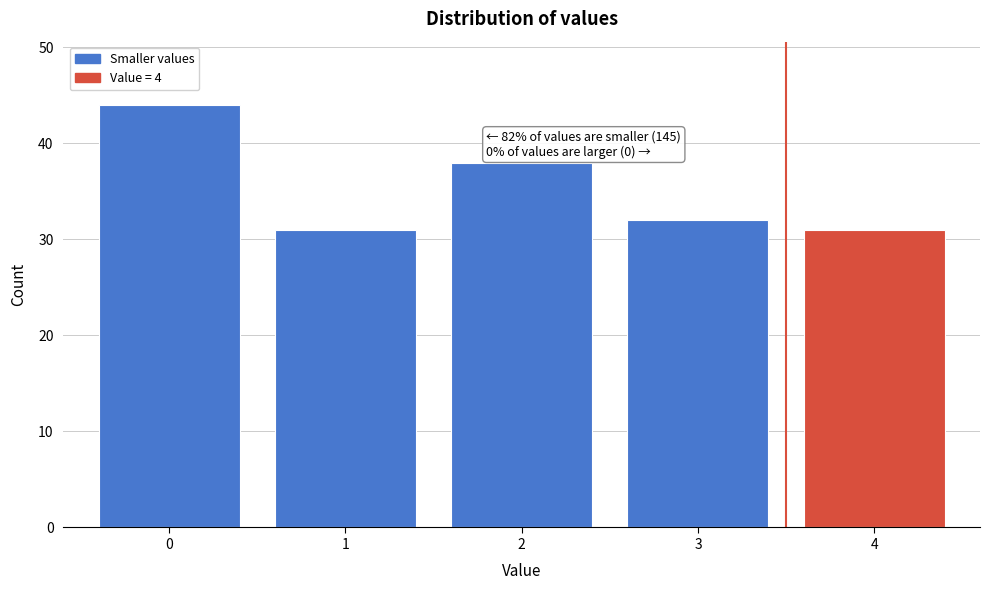

Reading left to right, what are all the values shown in this chart?

0=44	1=31	2=38	3=32	4=31